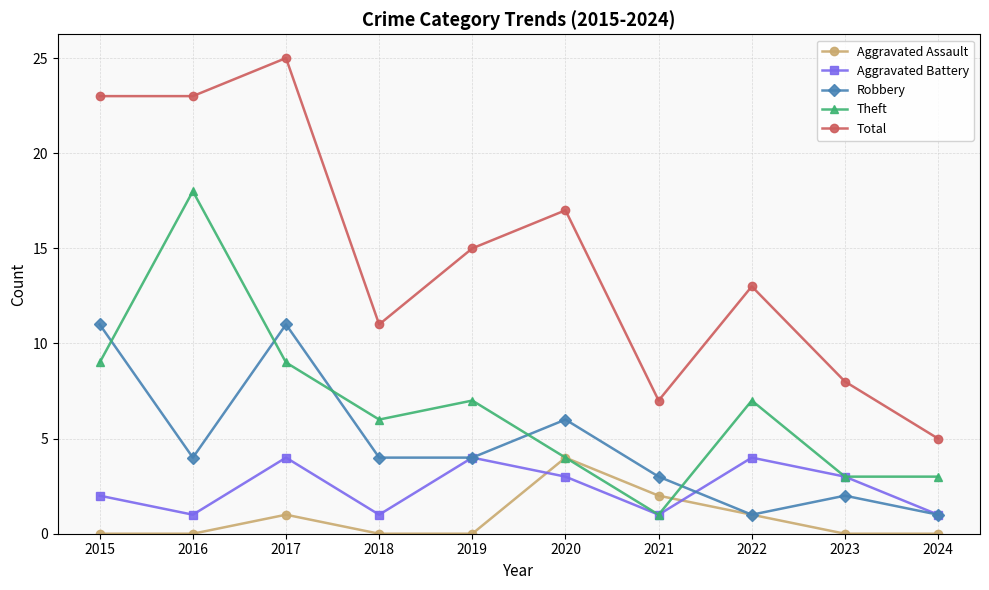

The Total series shows 2 at 2024. True or false?

False